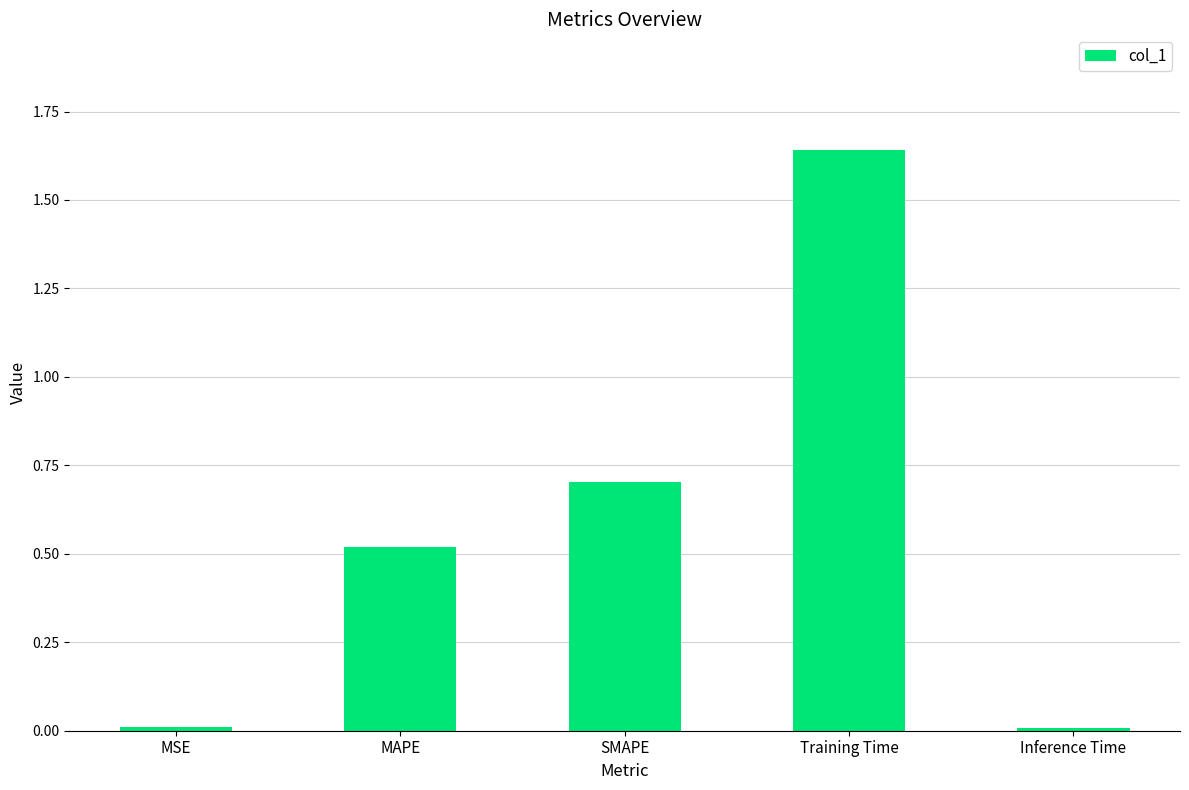

At which category does the chart reach its peak across all series?

Training Time